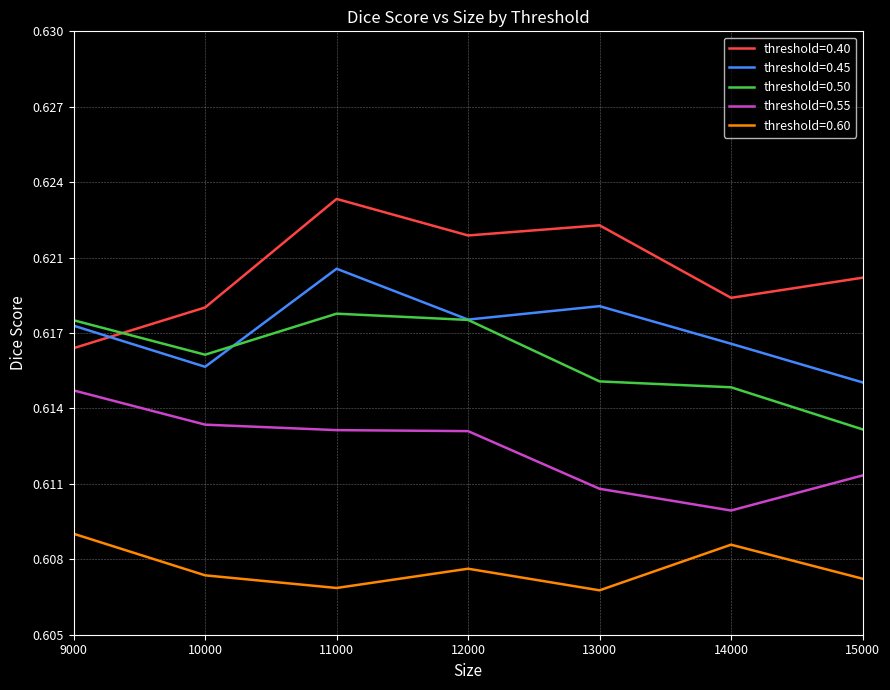

Reading left to right, list all the values displayed in this chart.

threshold=0.40: 0.6	0.6	0.6	0.6	0.6	0.6	0.6
threshold=0.45: 0.6	0.6	0.6	0.6	0.6	0.6	0.6
threshold=0.50: 0.6	0.6	0.6	0.6	0.6	0.6	0.6
threshold=0.55: 0.6	0.6	0.6	0.6	0.6	0.6	0.6
threshold=0.60: 0.6	0.6	0.6	0.6	0.6	0.6	0.6